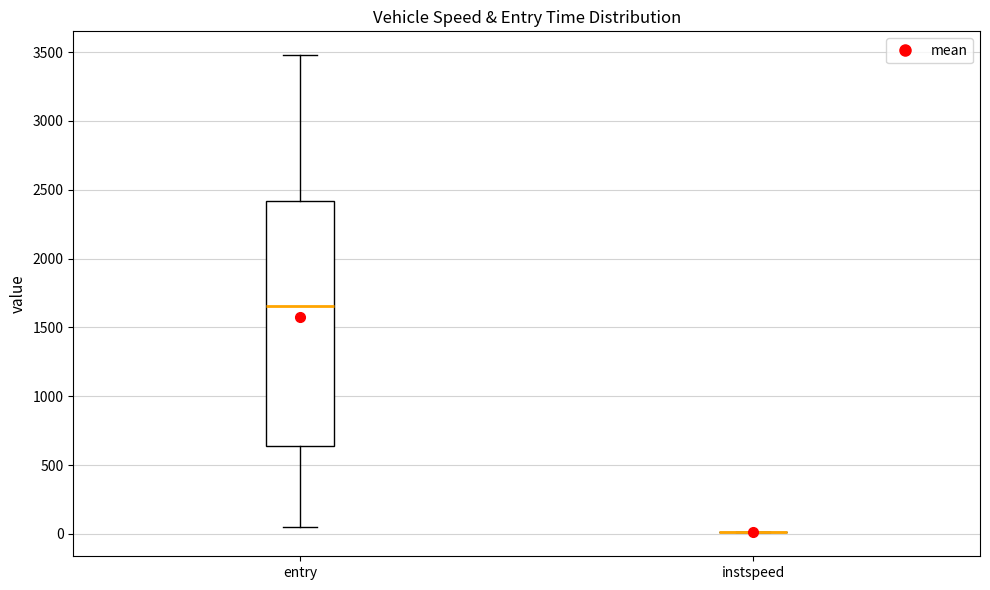

Reading left to right, read every box against the y-axis: the position of its median line, the range the box covers, and the ends of its whiskers. The values are not printed on the chart, so give them approximately, as read against the axis.

entry: median 1650, box 650 to 2400, whiskers 50 to 3500
instspeed: box collapsed to a line at 0, whiskers 0 to 0